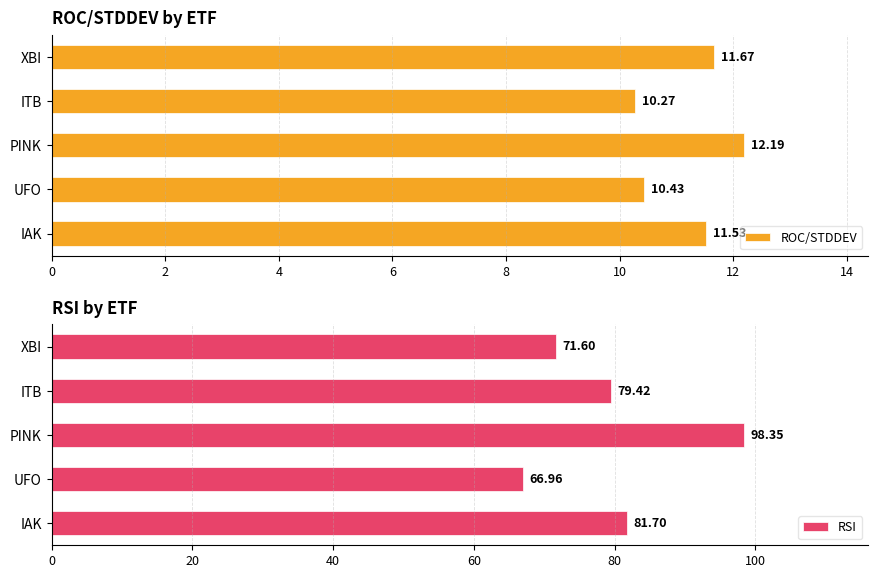

At how many categories does at least one series exceed 45?

5